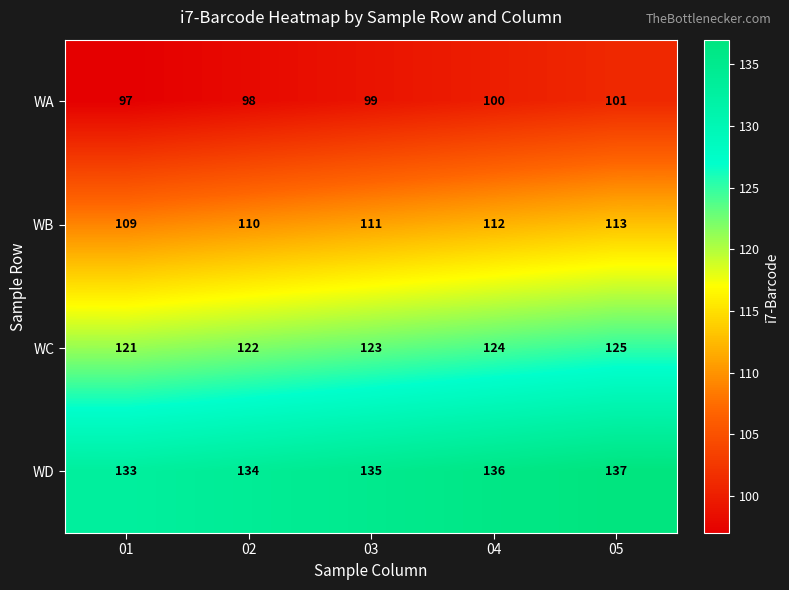

Rank the series at 03 from lowest to highest value.

WA, WB, WC, WD